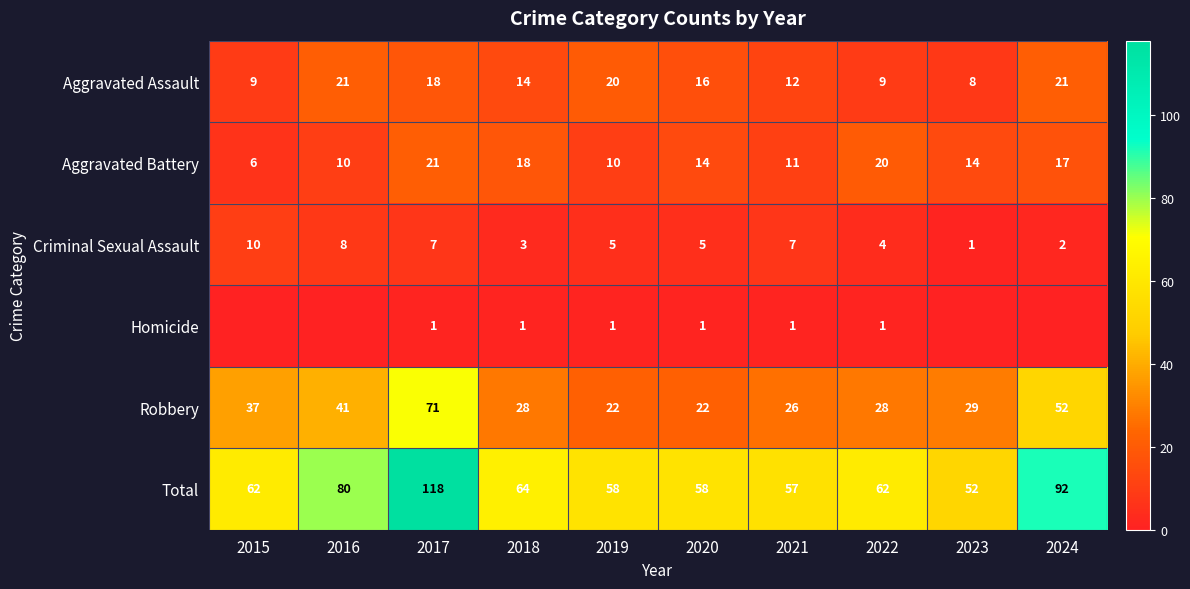

Which category has the highest value in the Total series?

2017